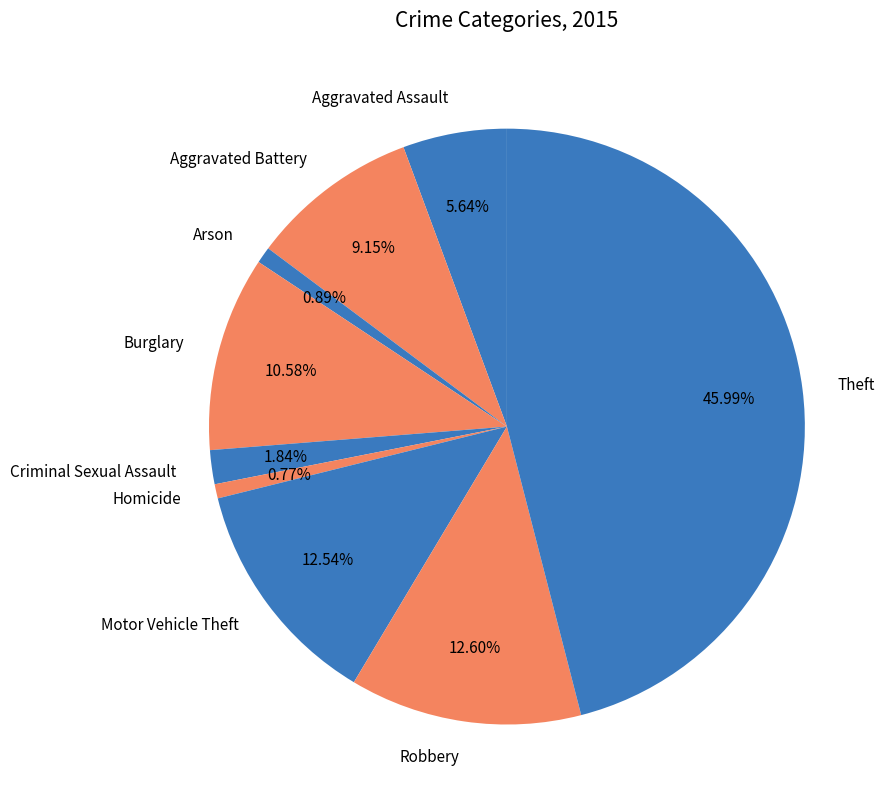

Is it true that Criminal Sexual Assault is 2% of the pie?

True